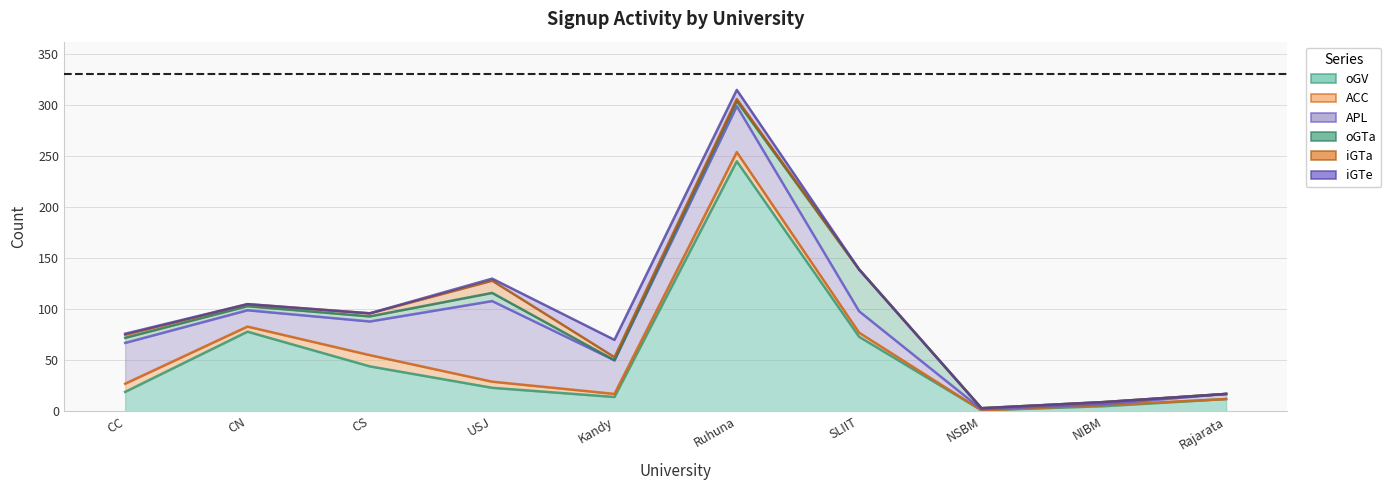

Which series has the largest total across all categories?

oGV